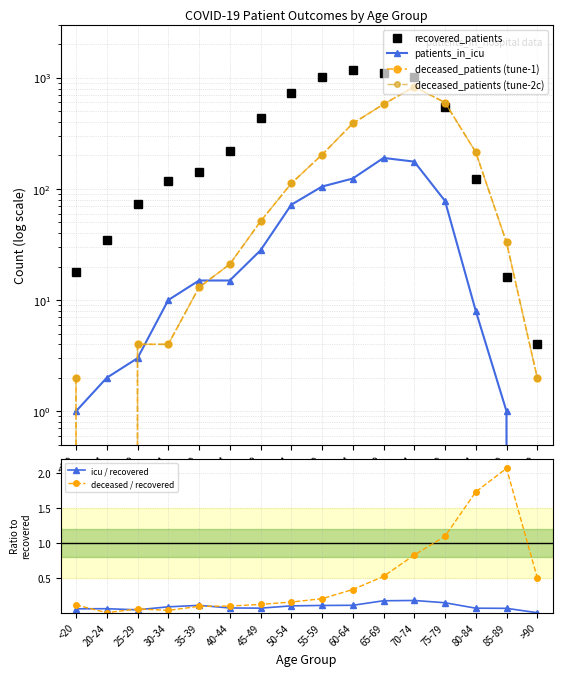

Which has a higher value, <20 or 65-69?

65-69